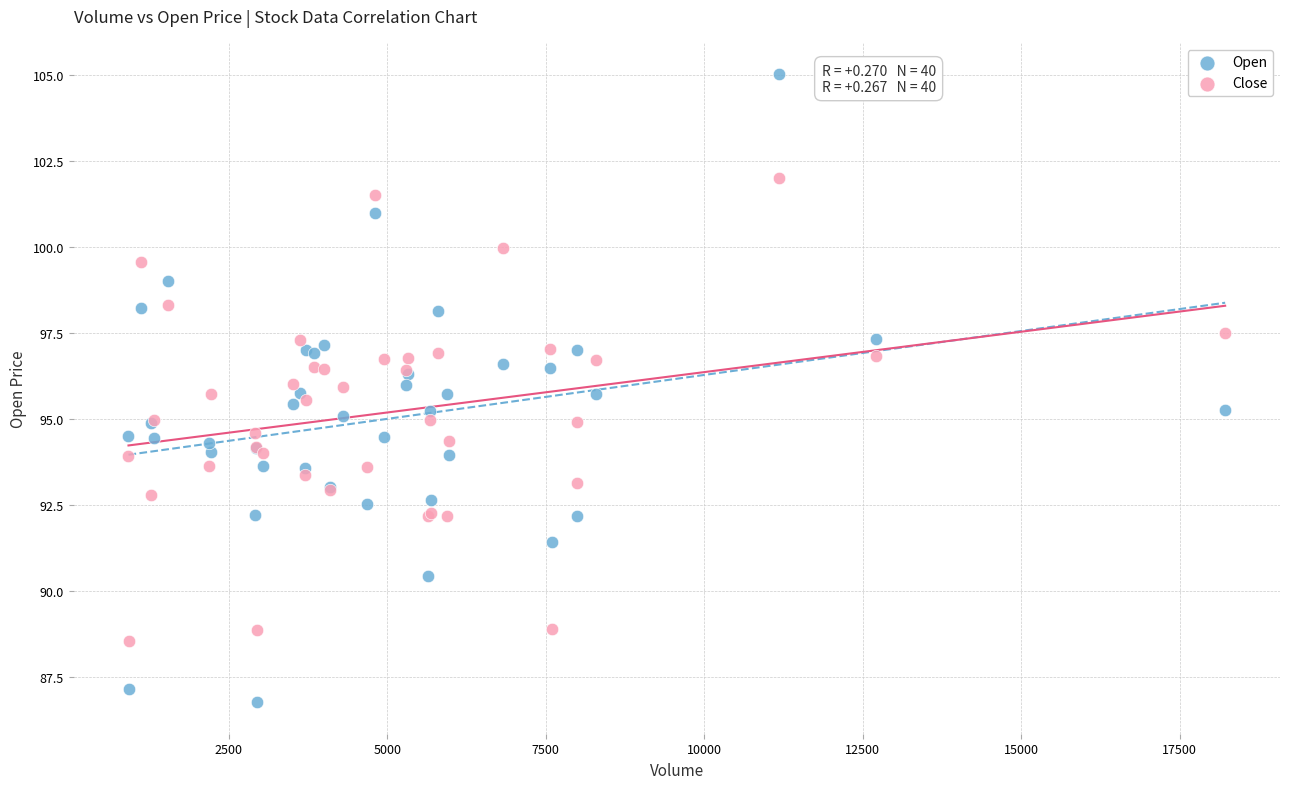

What are all the series names shown in the legend?

Open, Close